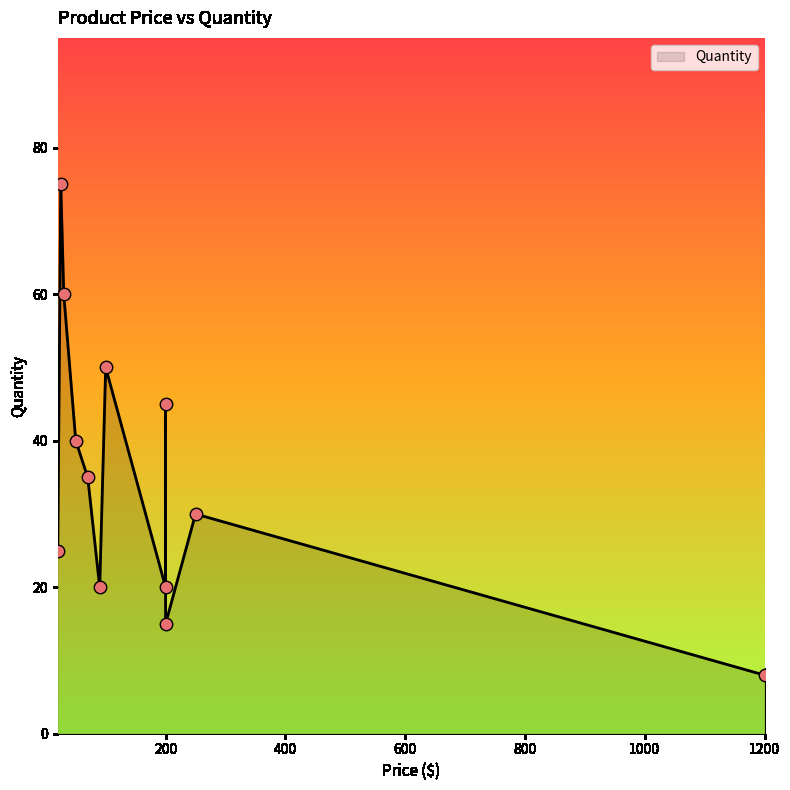

Approximately how many times larger is the value at 25 compared to 1200?

9.4